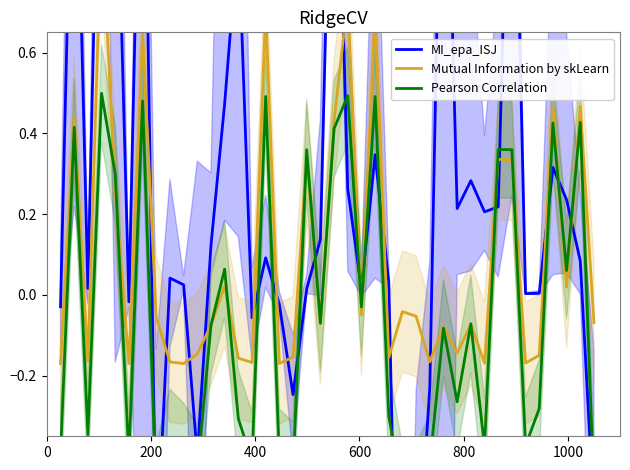

What is the difference between the maximum and minimum values in the MI_epa_ISJ series?

3.0